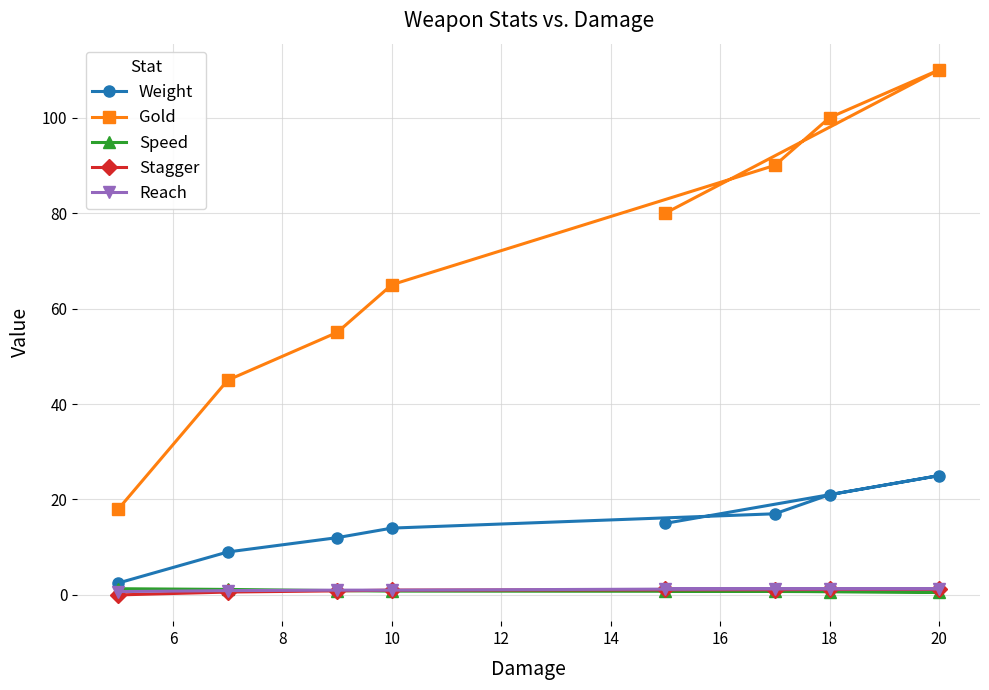

How many series are shown in this chart?

5